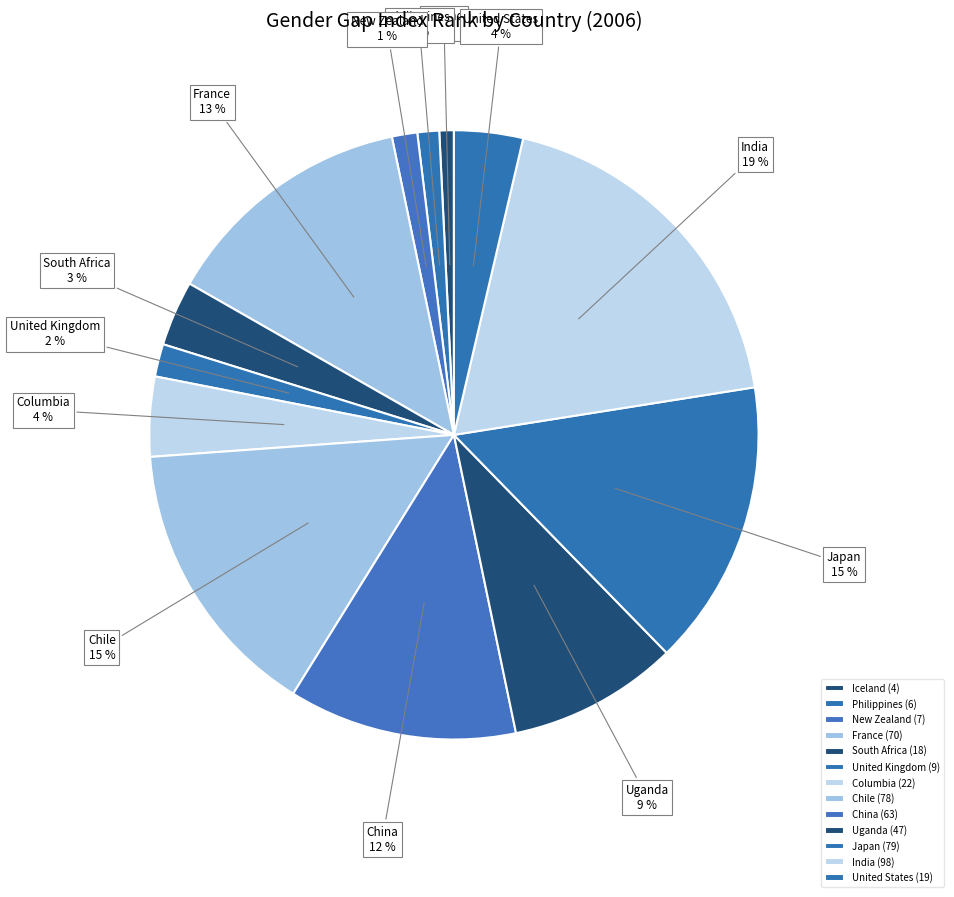

Which has a higher value, South Africa or Philippines?

South Africa